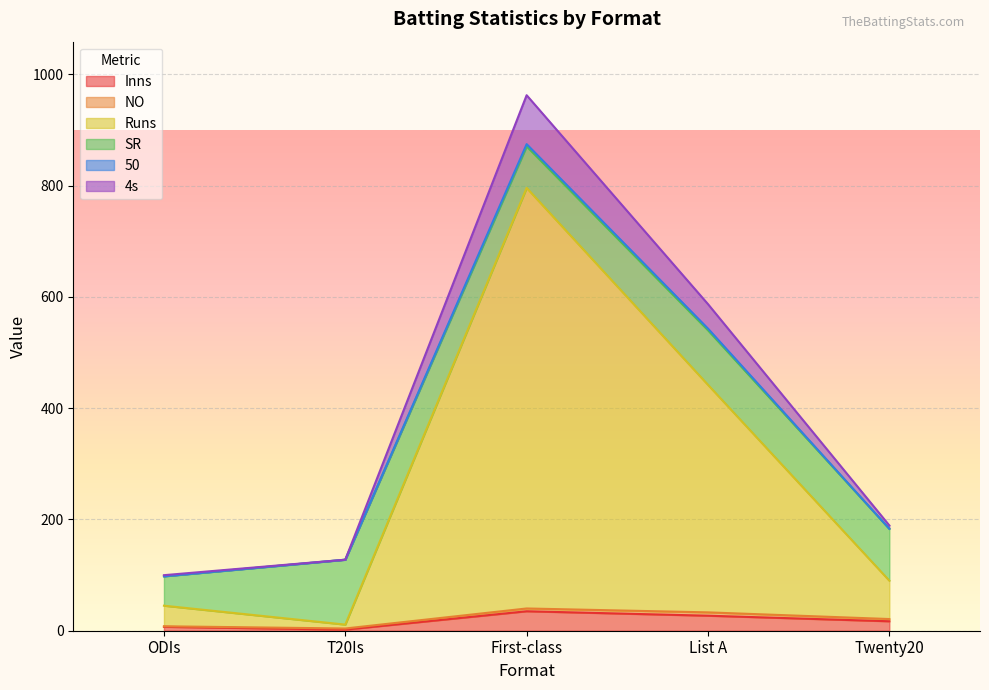

At which label does 50 first exceed 183?

First-class